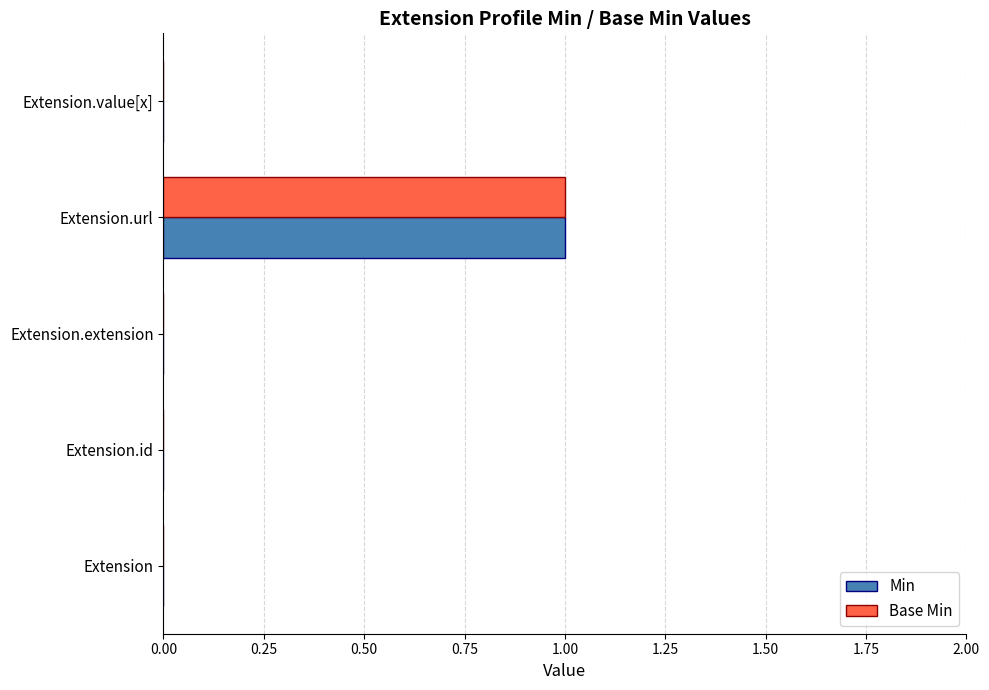

At which category is the sum across all series the highest?

Extension.url